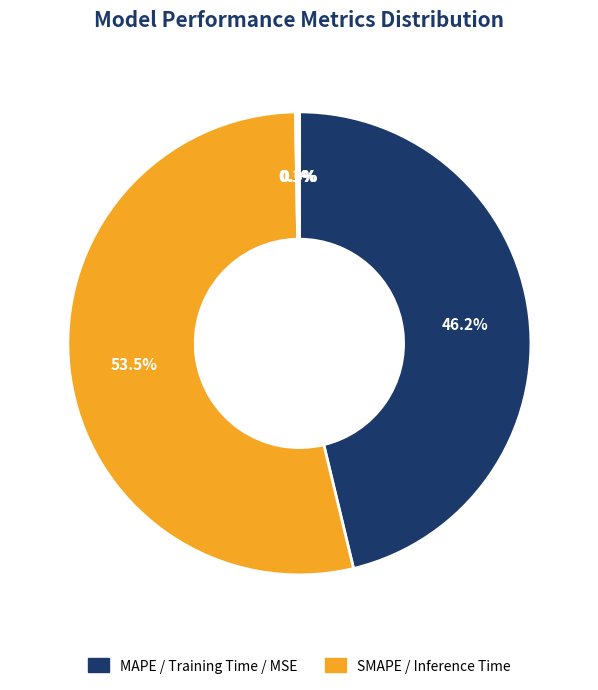

What is the largest slice in the pie chart?

SMAPE